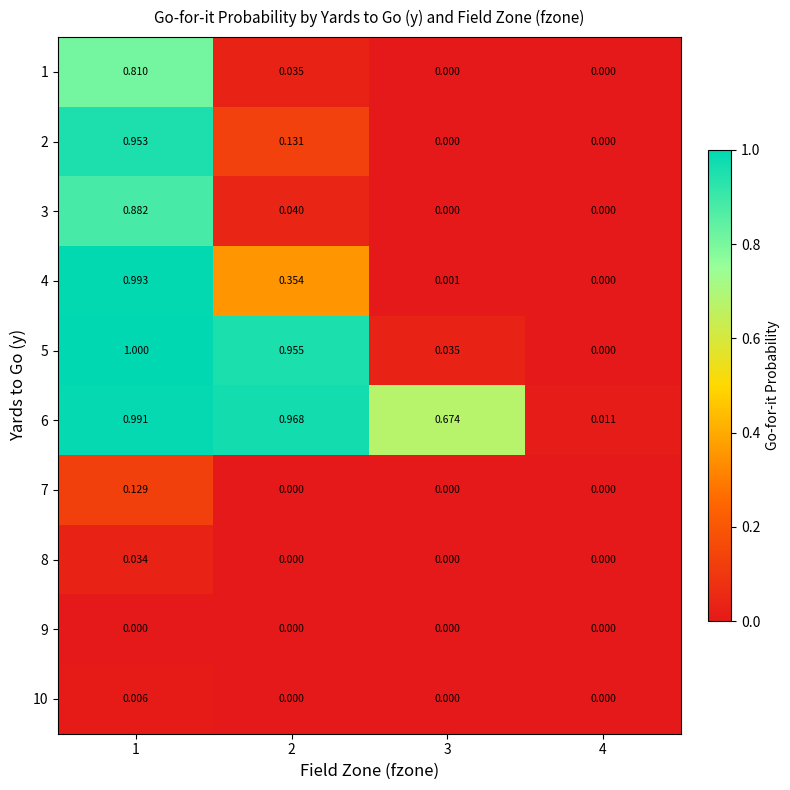

Rank the series by their maximum value, from lowest to highest.

9, 10, 8, 7, 1, 3, 2, 6, 4, 5